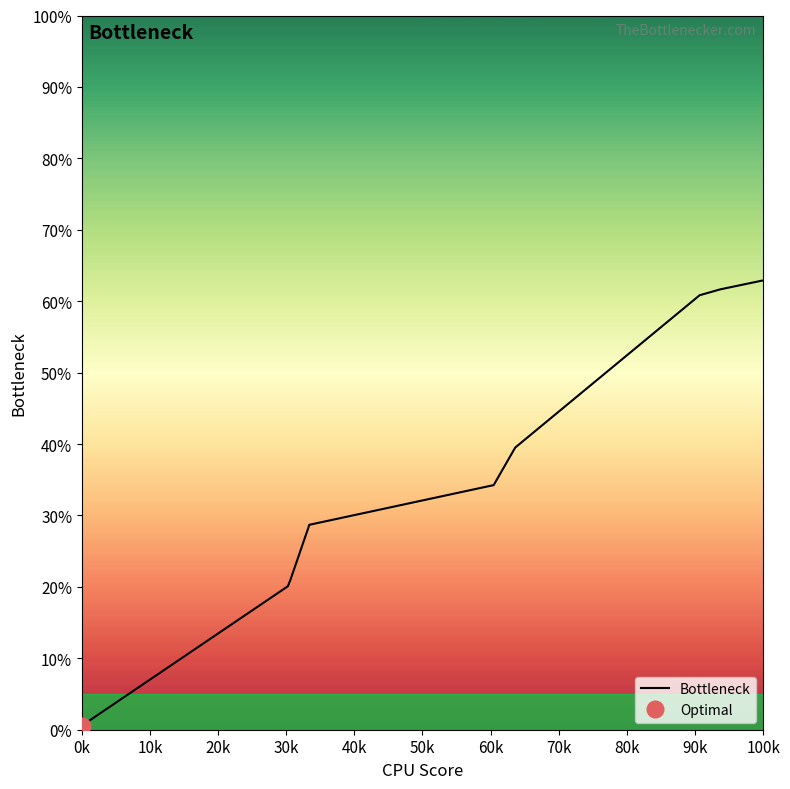

How many lines are shown in the chart?

1